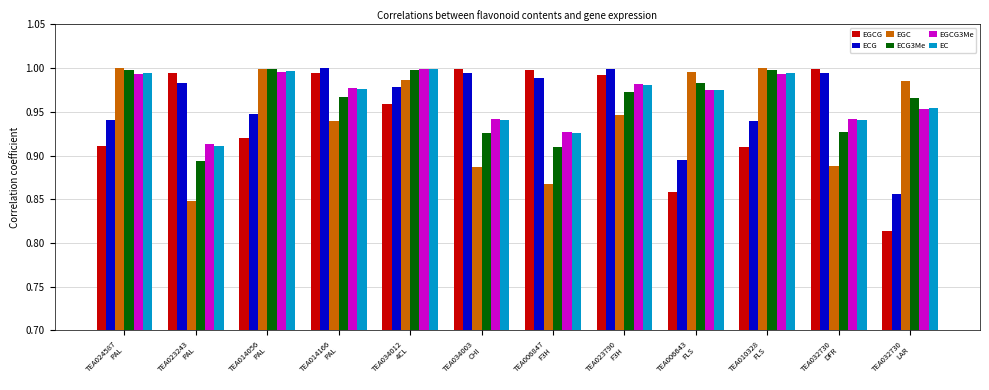

How many data points does each series have?

12